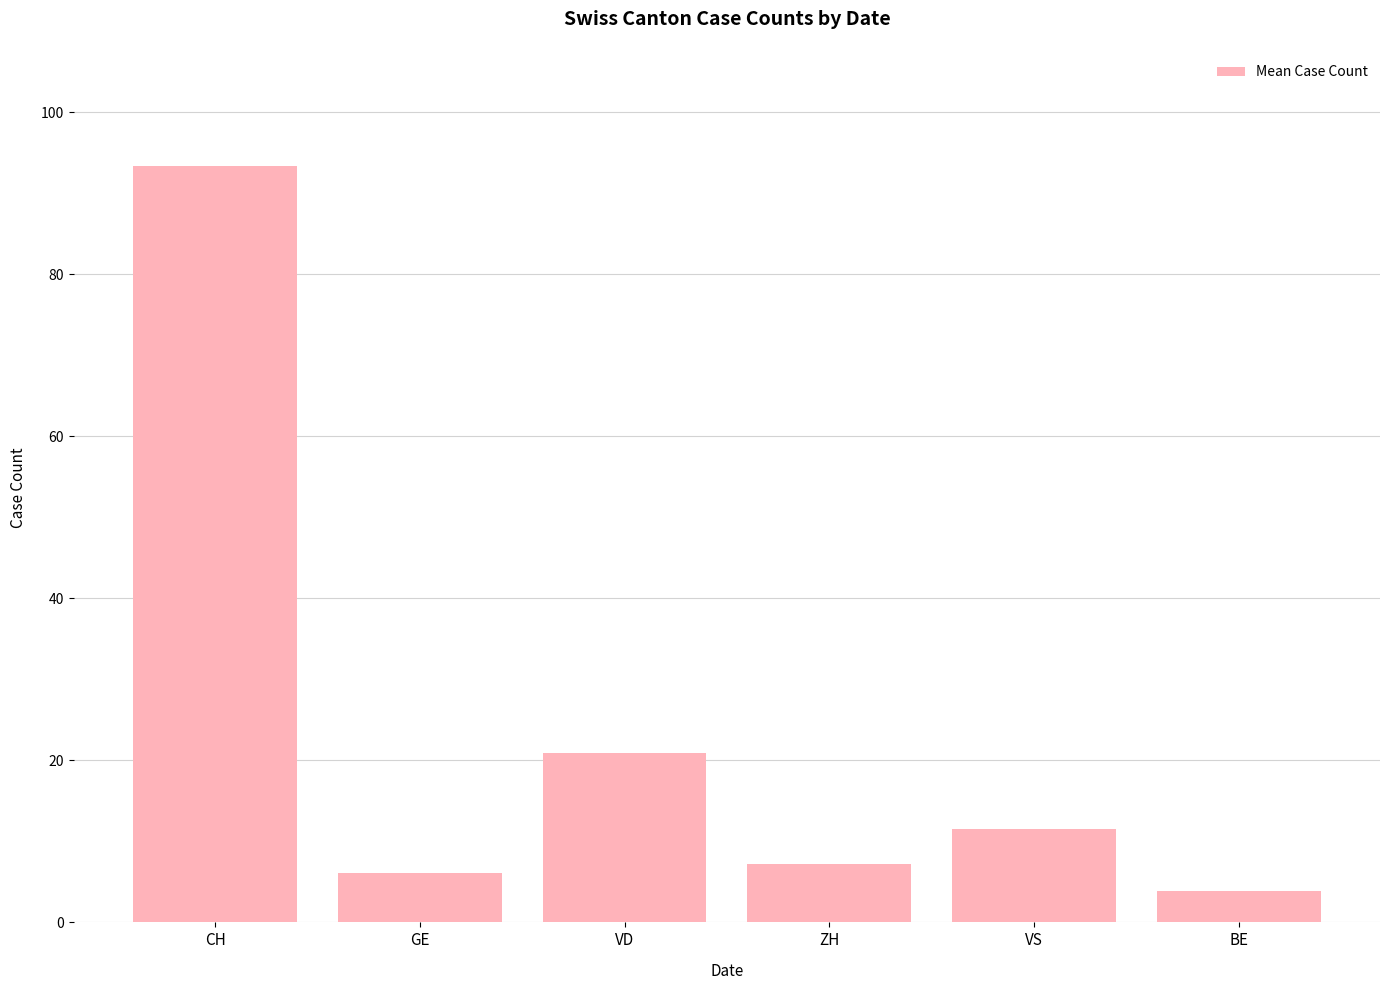

List the labels in order of value, largest first.

CH, VD, VS, ZH, GE, BE